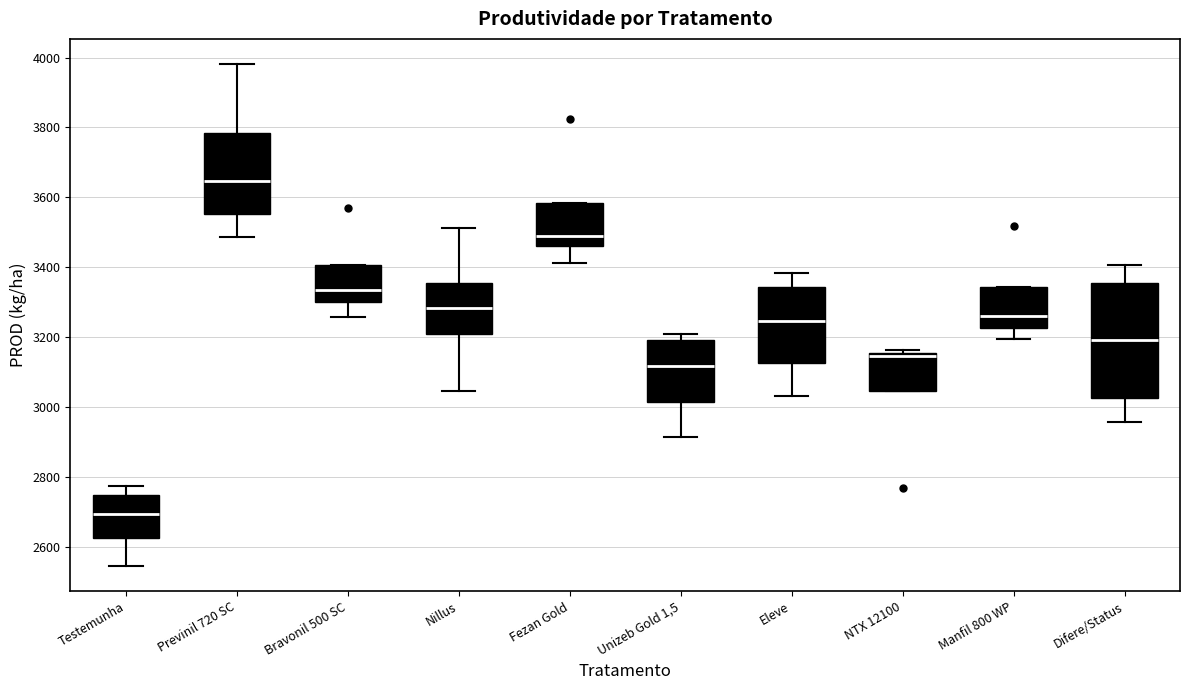

Reading left to right, read every box against the y-axis: the position of its median line, the range the box covers, and the ends of its whiskers. The values are not printed on the chart, so give them approximately, as read against the axis.

Testemunha: median 2700, box 2620 to 2740, whiskers 2540 to 2780
Previnil 720 SC: median 3640, box 3560 to 3780, whiskers 3480 to 3980
Bravonil 500 SC: median 3340, box 3300 to 3400, whiskers 3260 to 3400
Nillus: median 3280, box 3200 to 3360, whiskers 3040 to 3520
Fezan Gold: median 3500, box 3460 to 3580, whiskers 3420 to 3580
Unizeb Gold 1,5: median 3120, box 3020 to 3200, whiskers 2920 to 3200 (just above the box's upper edge)
Eleve: median 3240, box 3120 to 3340, whiskers 3040 to 3380
NTX 12100: median 3140, box 3040 to 3160, whiskers 3040 to 3160 (just above the box's upper edge)
Manfil 800 WP: median 3260, box 3220 to 3340, whiskers 3200 to 3340
Difere/Status: median 3200, box 3020 to 3360, whiskers 2960 to 3400